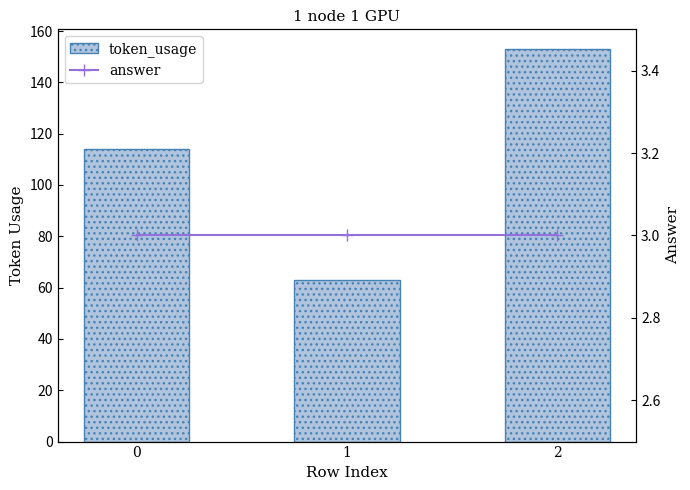

What is the total value across all series at 1?

66